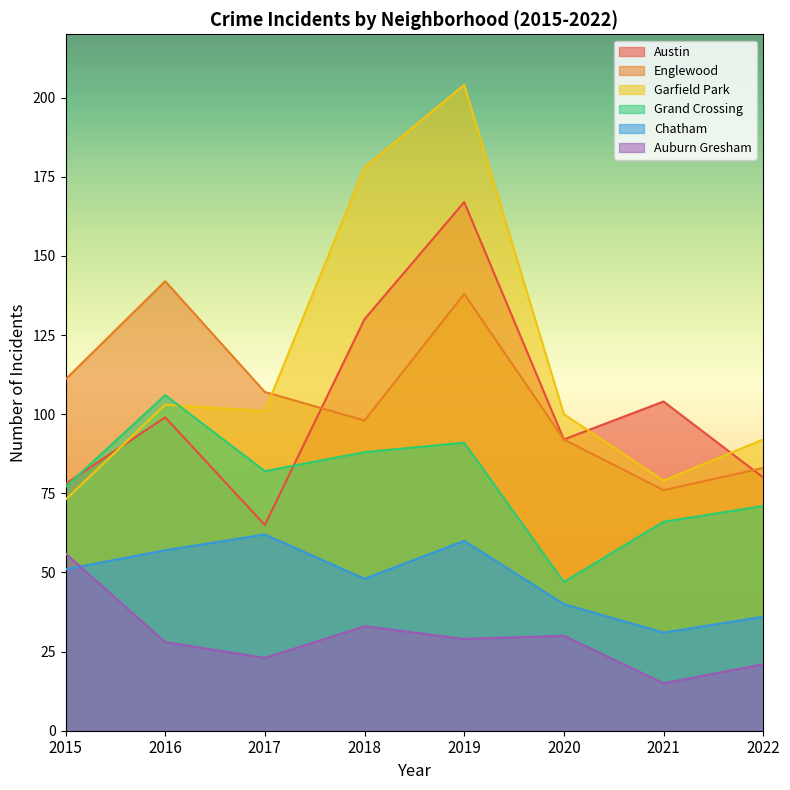

What is the total value across all series at 2018?

575